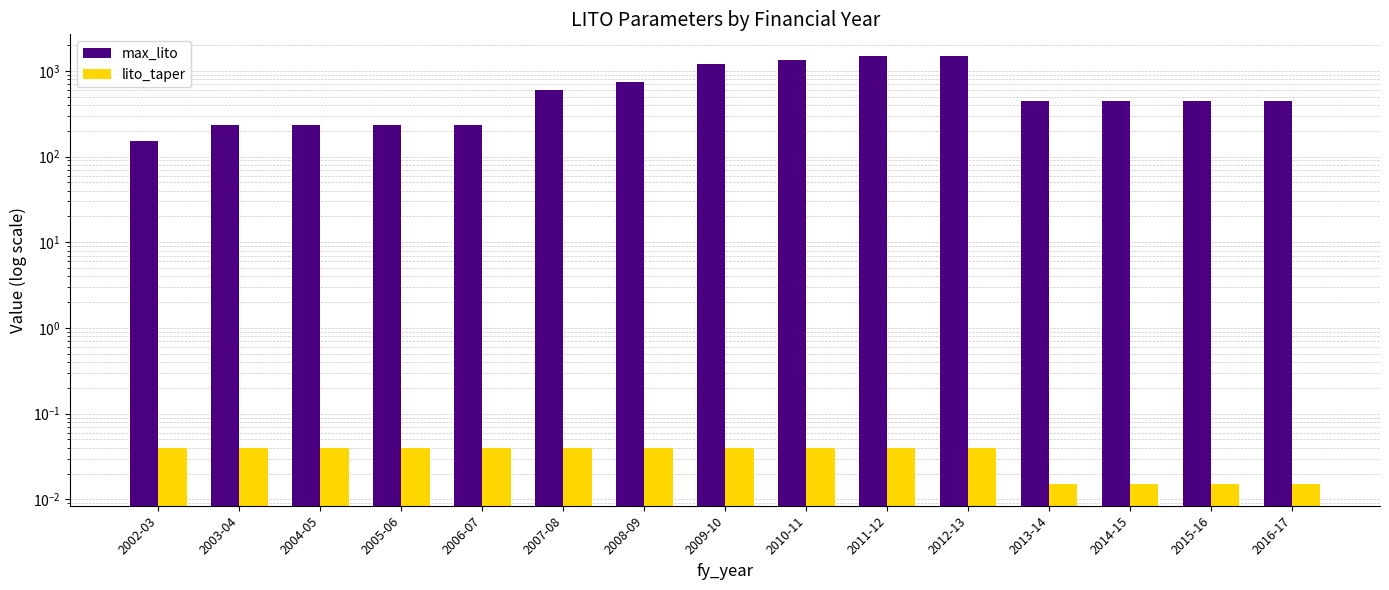

True or false: lito_taper has a value of 0.0 at 2005-06.

True